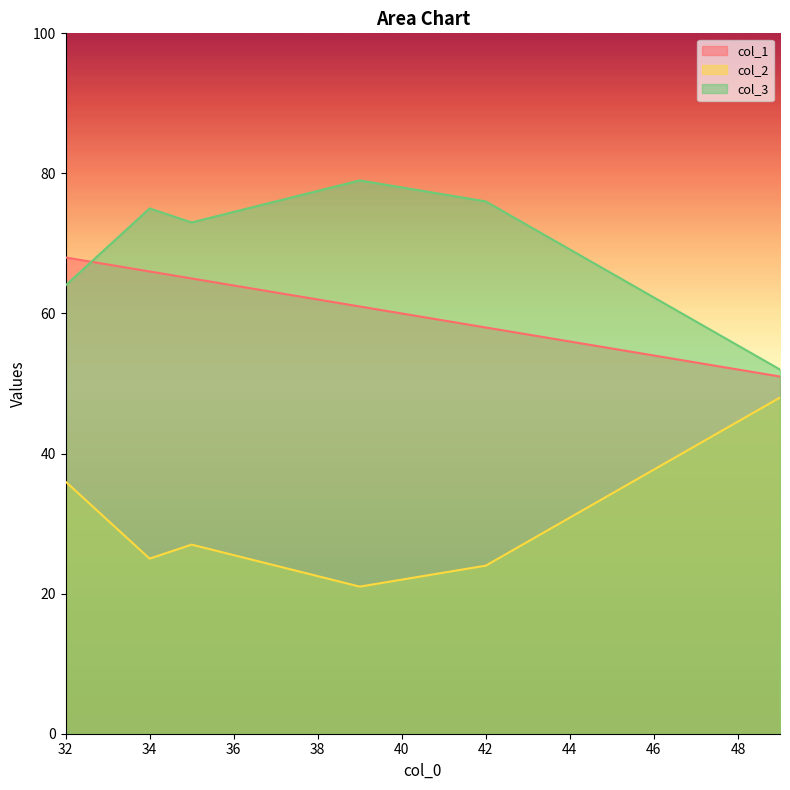

How many data points does each series have?

6